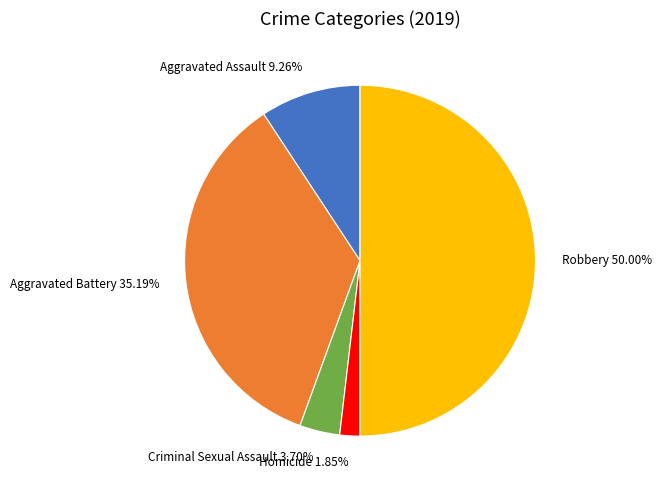

To the nearest percent, what is the difference between the largest and smallest slice percentages?

48%